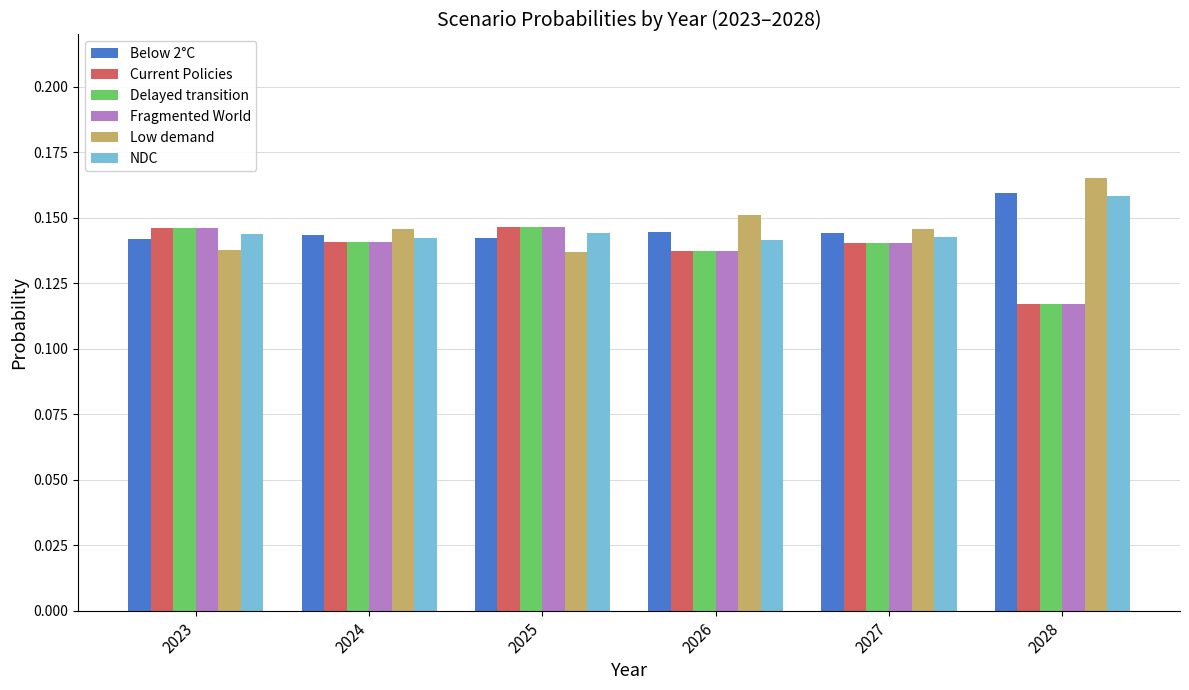

Is it true that Delayed transition equals 0.2 at 2026?

False